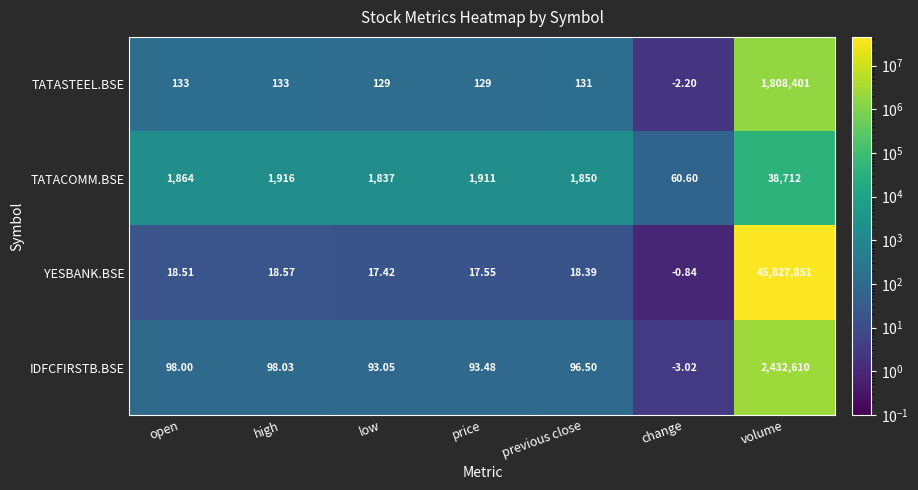

Where does the TATASTEEL.BSE series first go above 131?

open